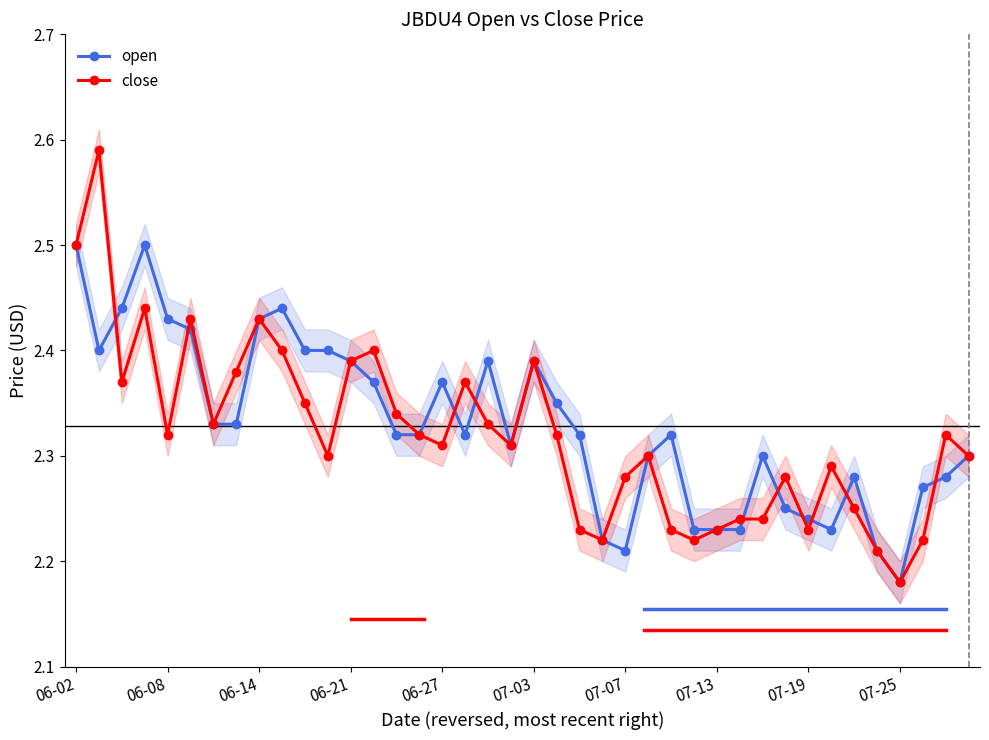

At which category is the sum across all series the highest?

06-02